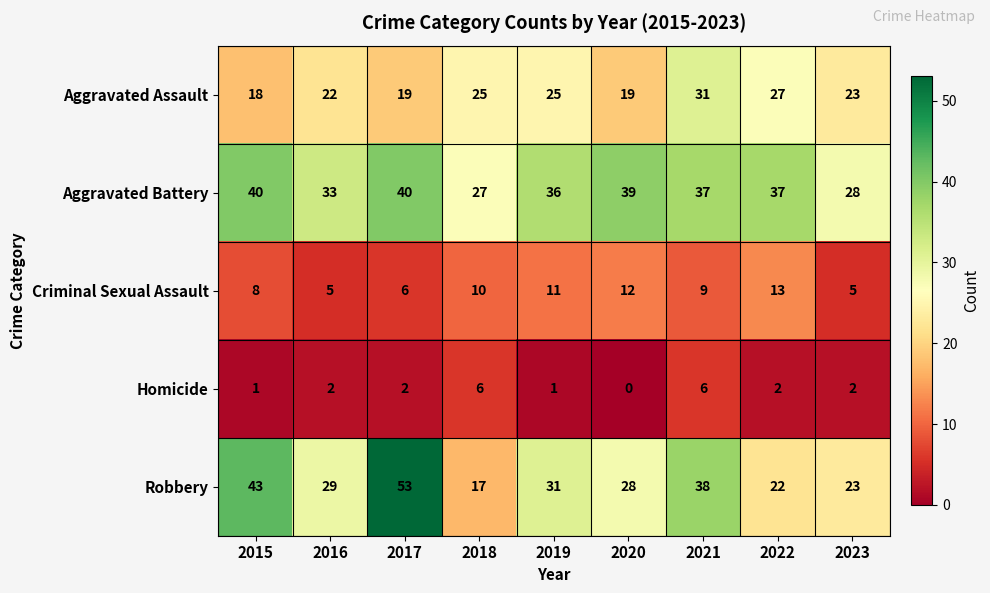

What is the total value across all series at 2016?

91